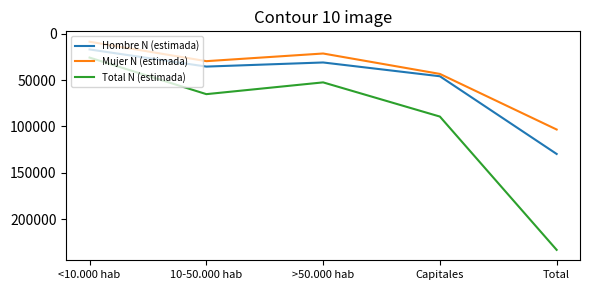

Reading left to right, extract all data points from this chart.

Hombre N (estimada): <10.000 hab=17073	10-50.000 hab=35531	>50.000 hab=31100	Capitales=45946	Total=129651
Mujer N (estimada): <10.000 hab=8765	10-50.000 hab=29687	>50.000 hab=21440	Capitales=43427	Total=103320
Total N (estimada): <10.000 hab=25838	10-50.000 hab=65219	>50.000 hab=52541	Capitales=89374	Total=232971